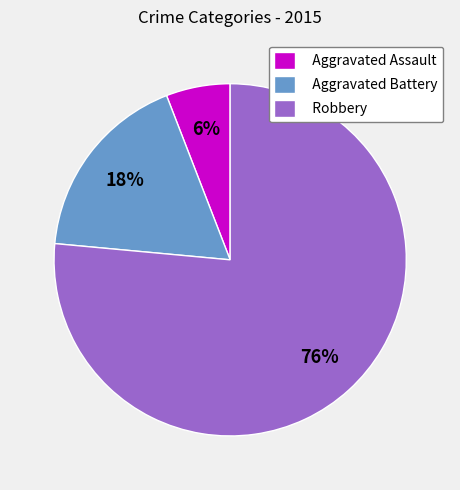

Is there any slice that represents more than half of the pie?

Yes